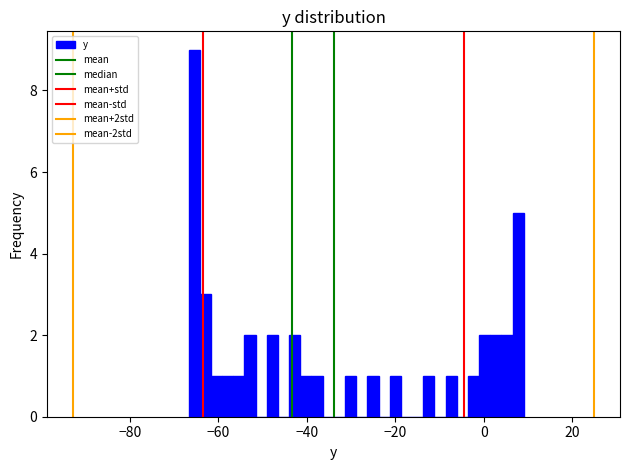

Around what value on the x-axis is the tallest bar? Give the approximate position of its centre, as read against the axis.

-66